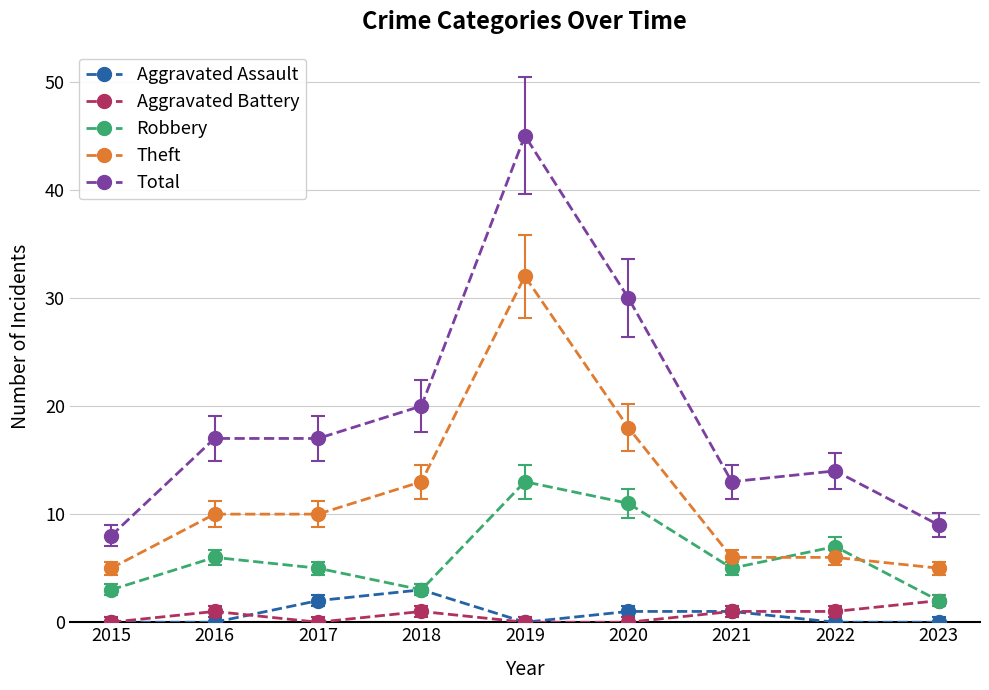

How many categories are shown in the chart?

9